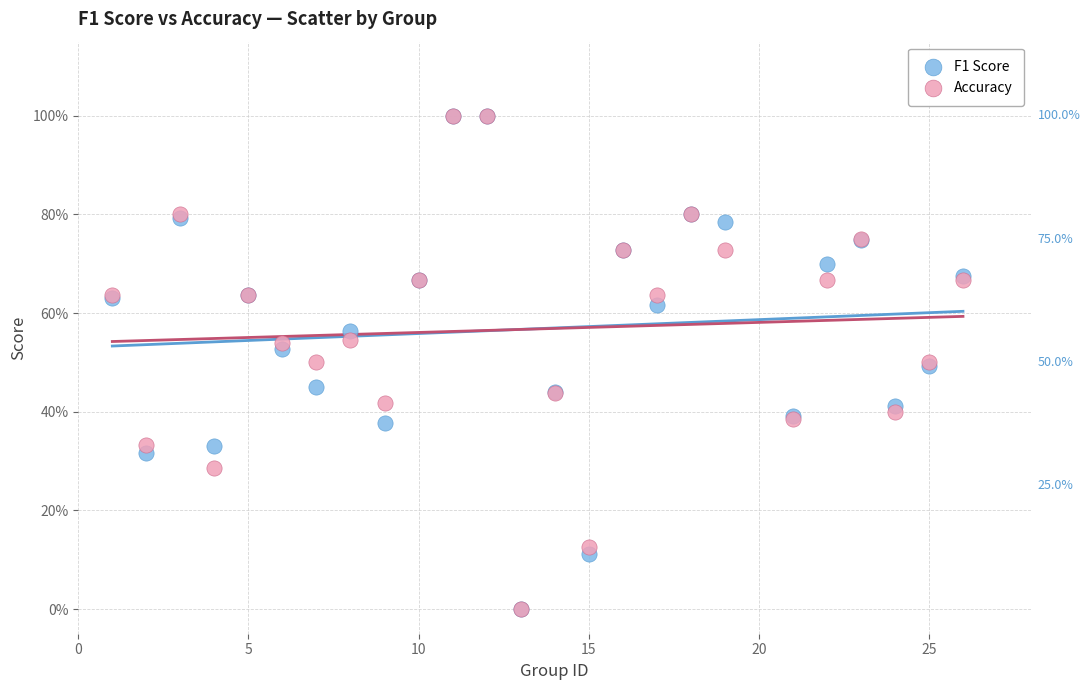

What are all the series names shown in the legend?

F1 Score, Accuracy